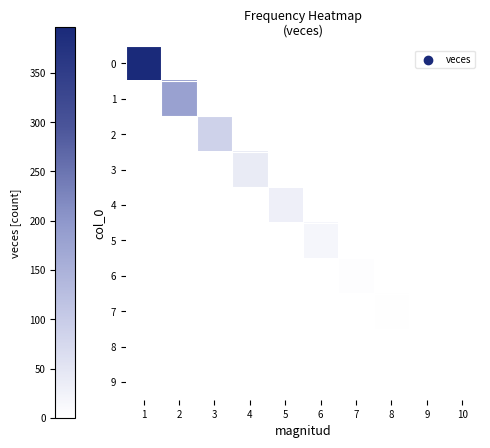

Reading left to right, list all the values displayed in this chart.

0: 1=396	2=0	3=0	4=0	5=0	6=0	7=0	8=0	9=0	10=0
1: 1=0	2=182	3=0	4=0	5=0	6=0	7=0	8=0	9=0	10=0
2: 1=0	2=0	3=88	4=0	5=0	6=0	7=0	8=0	9=0	10=0
3: 1=0	2=0	3=0	4=39	5=0	6=0	7=0	8=0	9=0	10=0
4: 1=0	2=0	3=0	4=0	5=30	6=0	7=0	8=0	9=0	10=0
5: 1=0	2=0	3=0	4=0	5=0	6=18	7=0	8=0	9=0	10=0
6: 1=0	2=0	3=0	4=0	5=0	6=0	7=4	8=0	9=0	10=0
7: 1=0	2=0	3=0	4=0	5=0	6=0	7=0	8=2	9=0	10=0
8: 1=0	2=0	3=0	4=0	5=0	6=0	7=0	8=0	9=1	10=0
9: 1=0	2=0	3=0	4=0	5=0	6=0	7=0	8=0	9=0	10=1